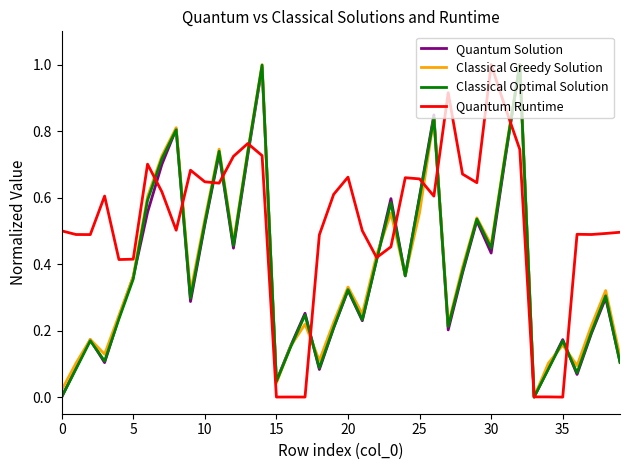

What is the greatest value displayed?

1.0